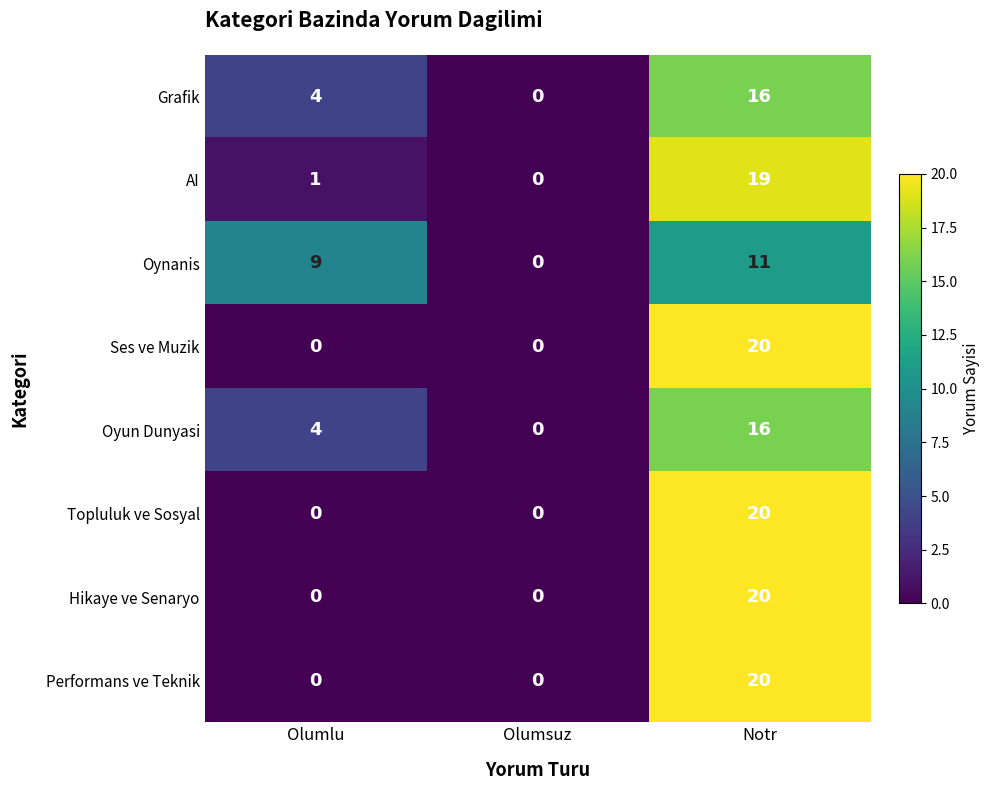

What is the total value across all series at Olumlu?

18